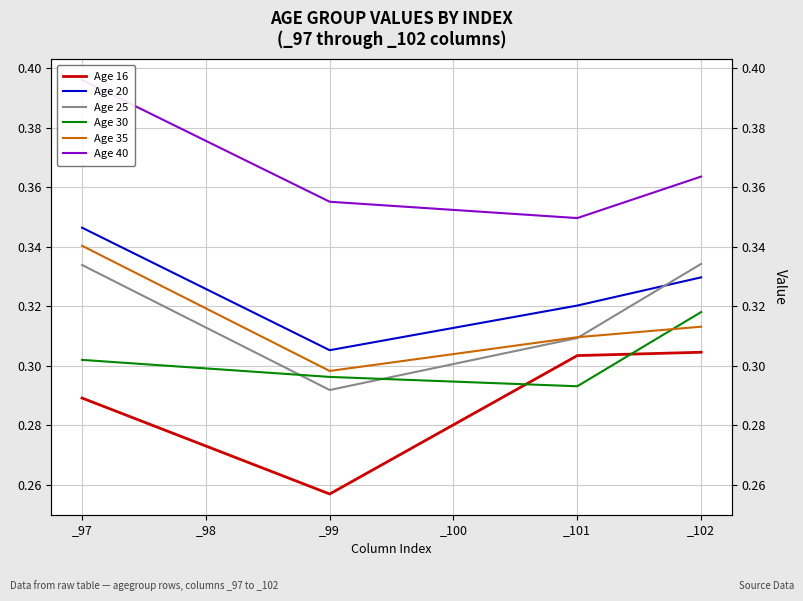

At which label is Age 30 closest to 0?

_101